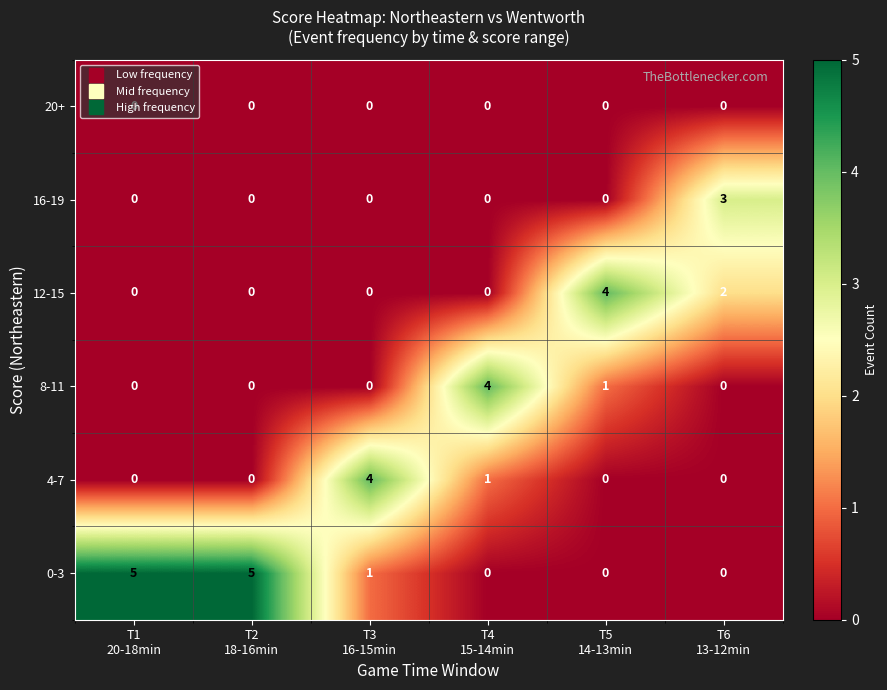

How many series are shown in this chart?

6